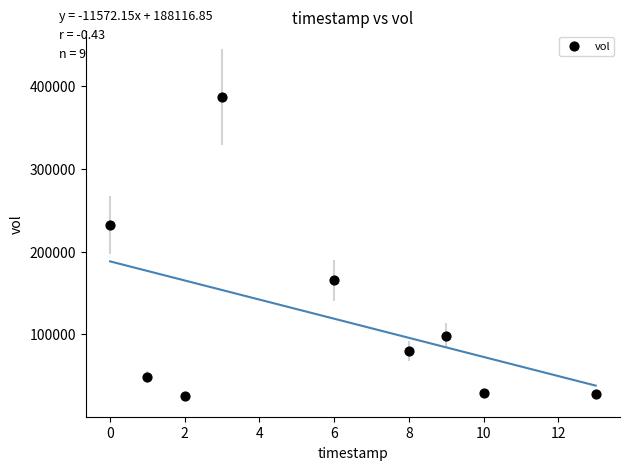

What Y value in the scatter plot is closest to 206150?

232000